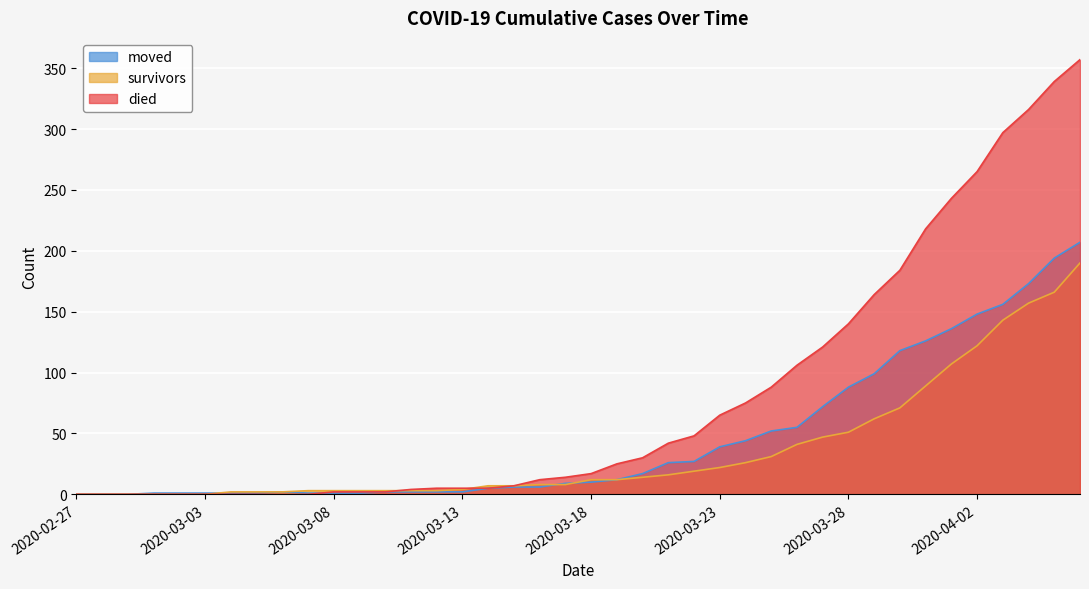

How many positive values does the moved series have?

37